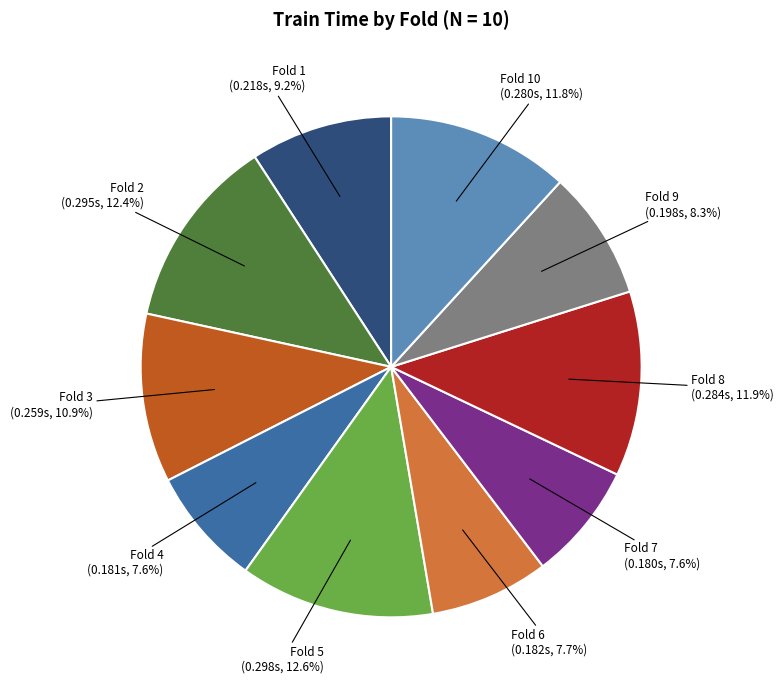

What percentage is NOT represented by Fold 10?

88.2%